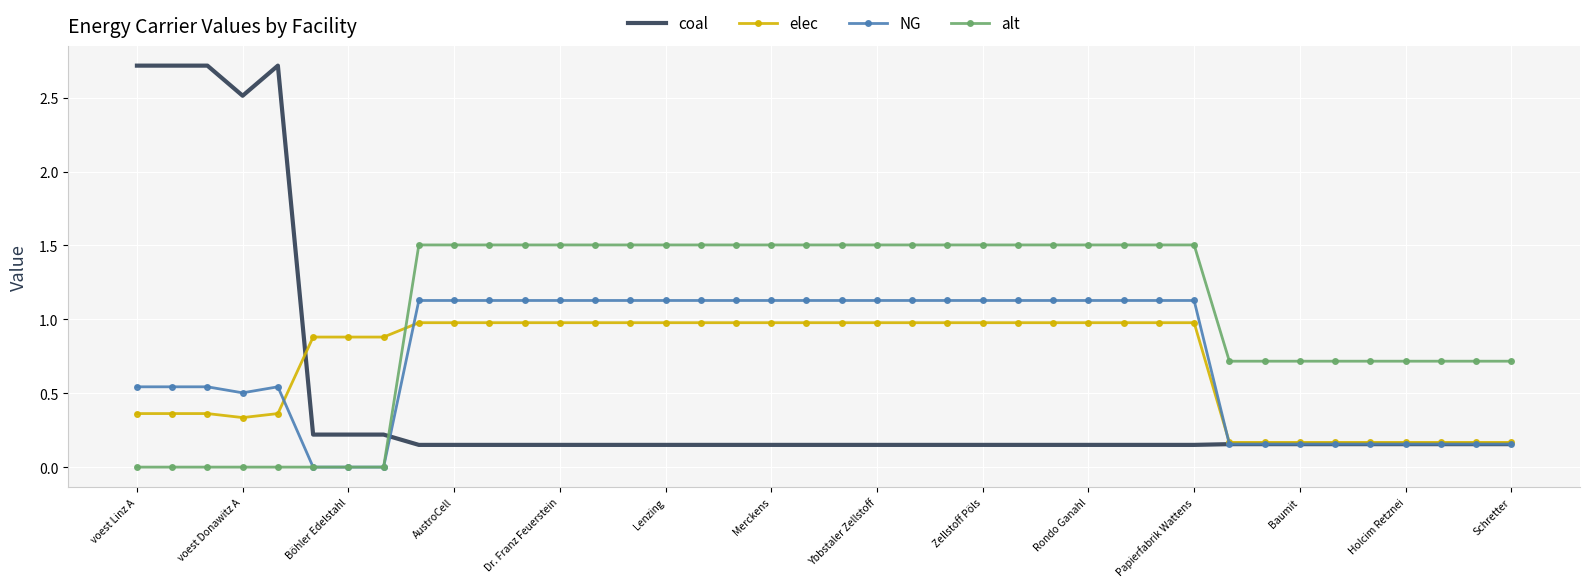

List the series in order of their peak value, highest first.

coal, alt, NG, elec